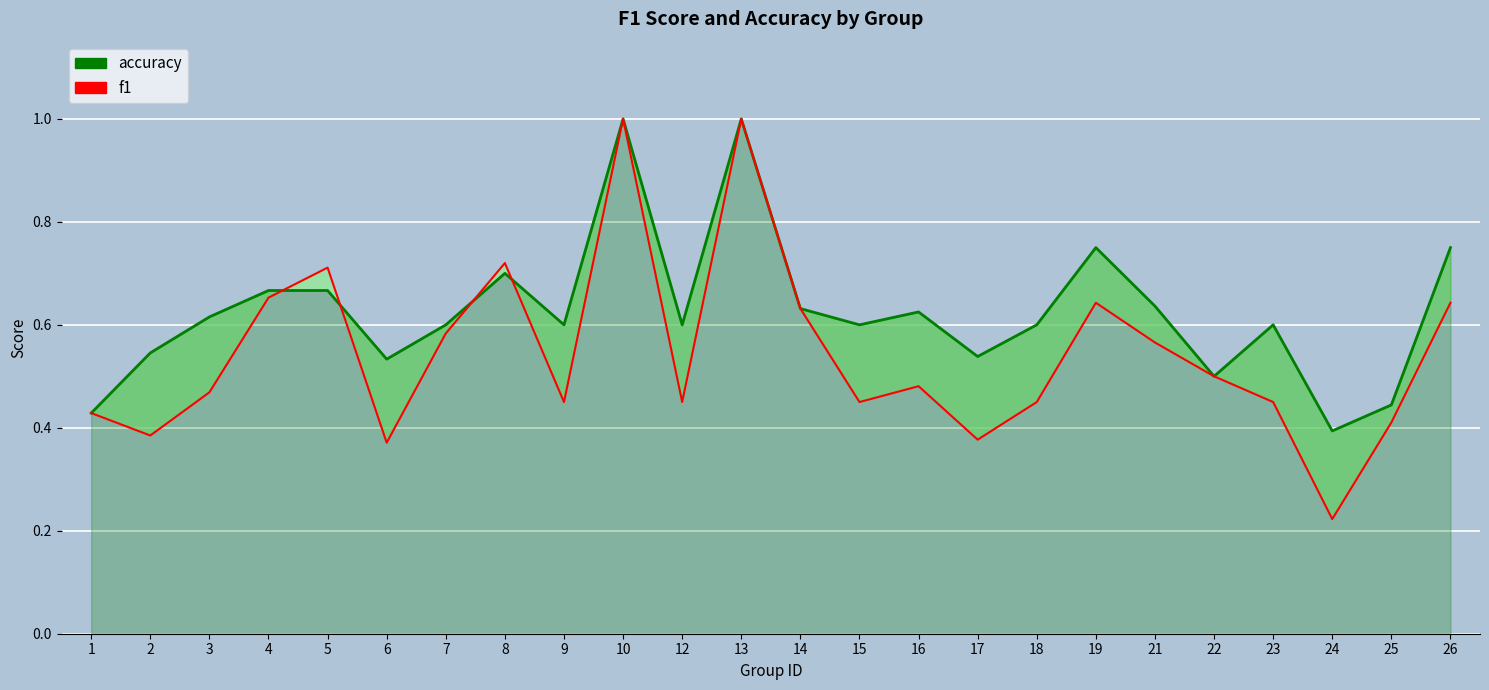

Count the accuracy values in the range 0 to 1.

24